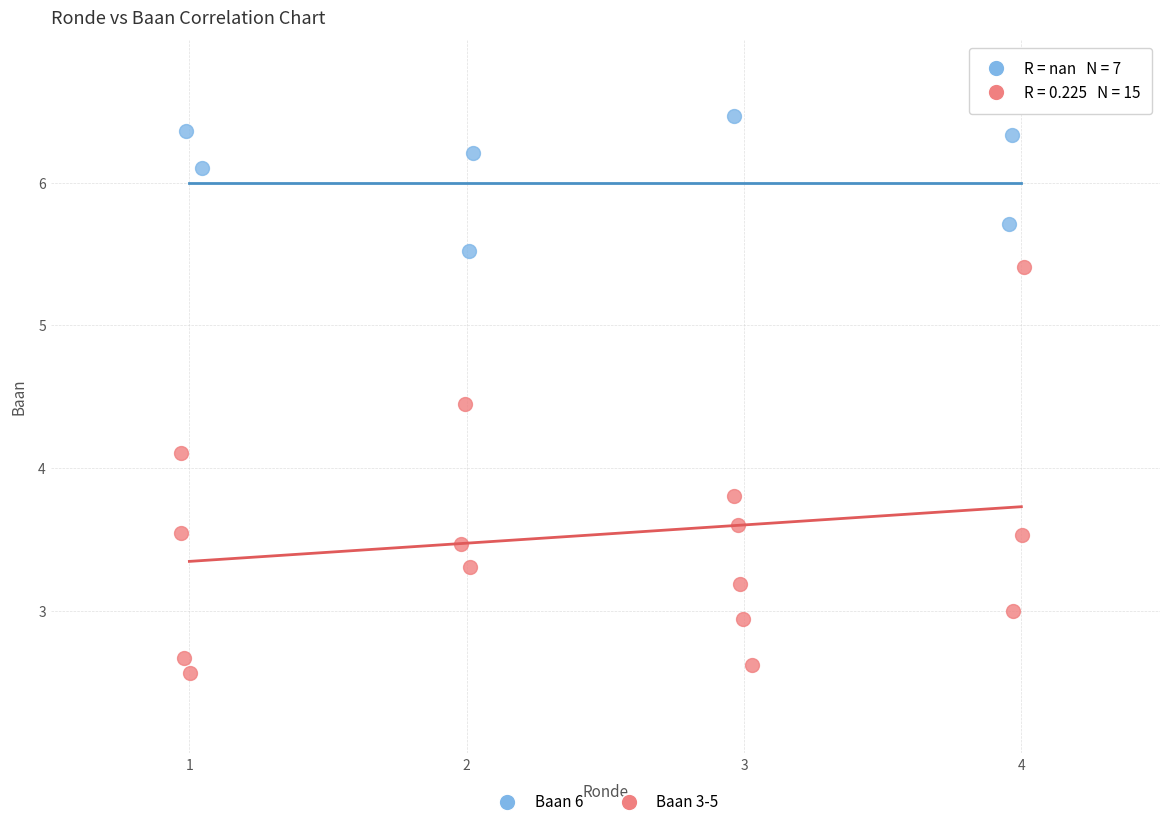

Which series has the largest Y range (max minus min)?

Baan 3-5